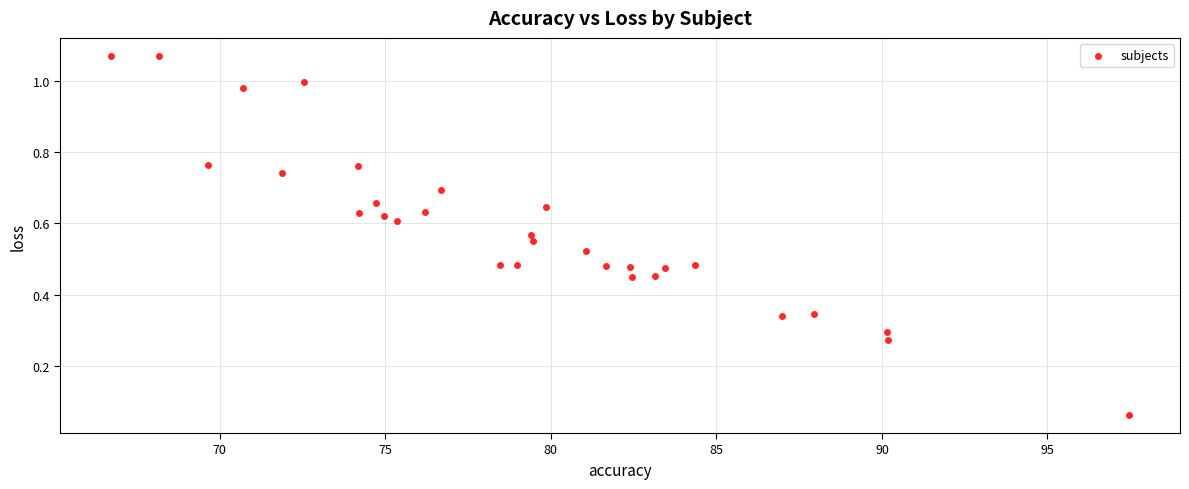

Count the number of points in this scatter plot.

30